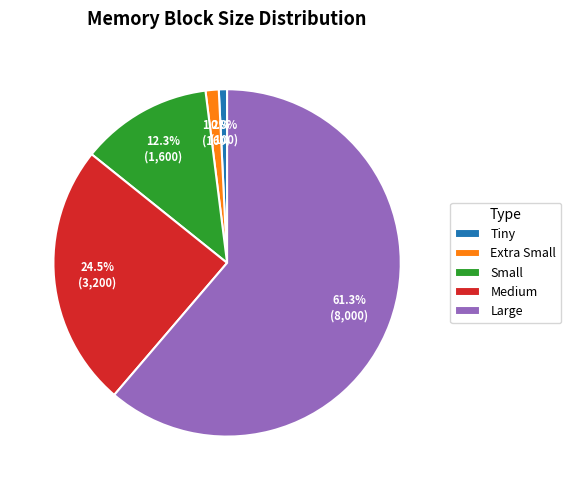

What is the ratio of the value at Medium to the value at Small?

2.0